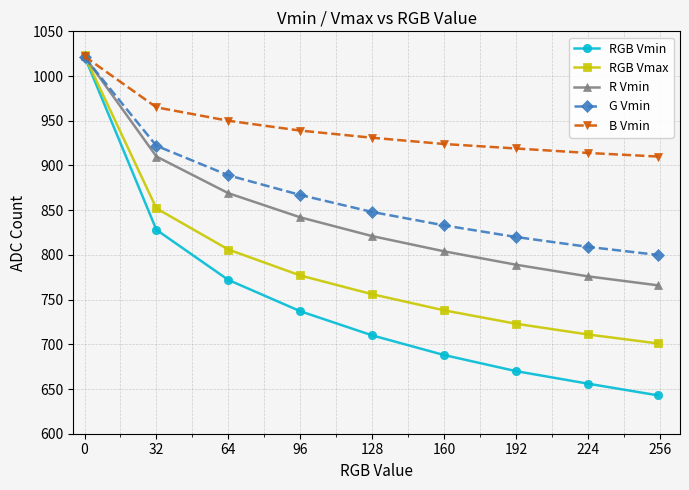

Which series has the largest range (max minus min)?

RGB Vmin